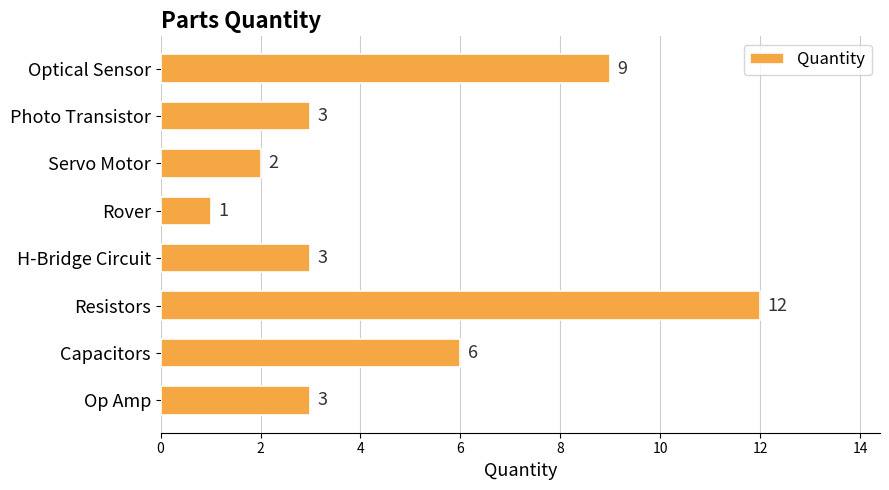

What is the sum of the values at H-Bridge Circuit and Servo Motor?

5